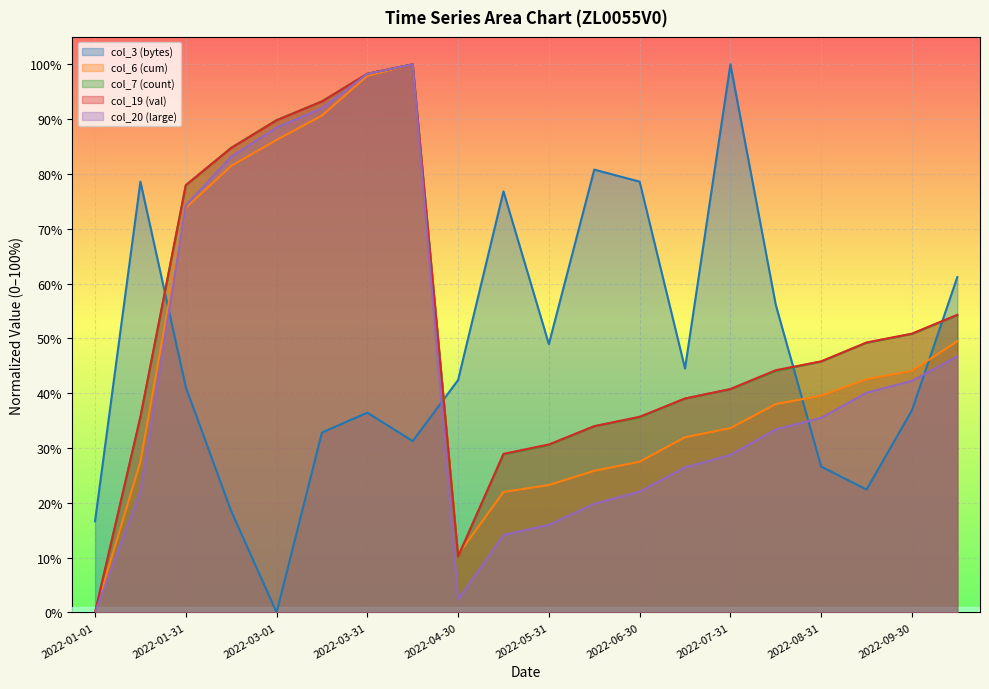

How many positive values does the col_3 (bytes) series have?

19